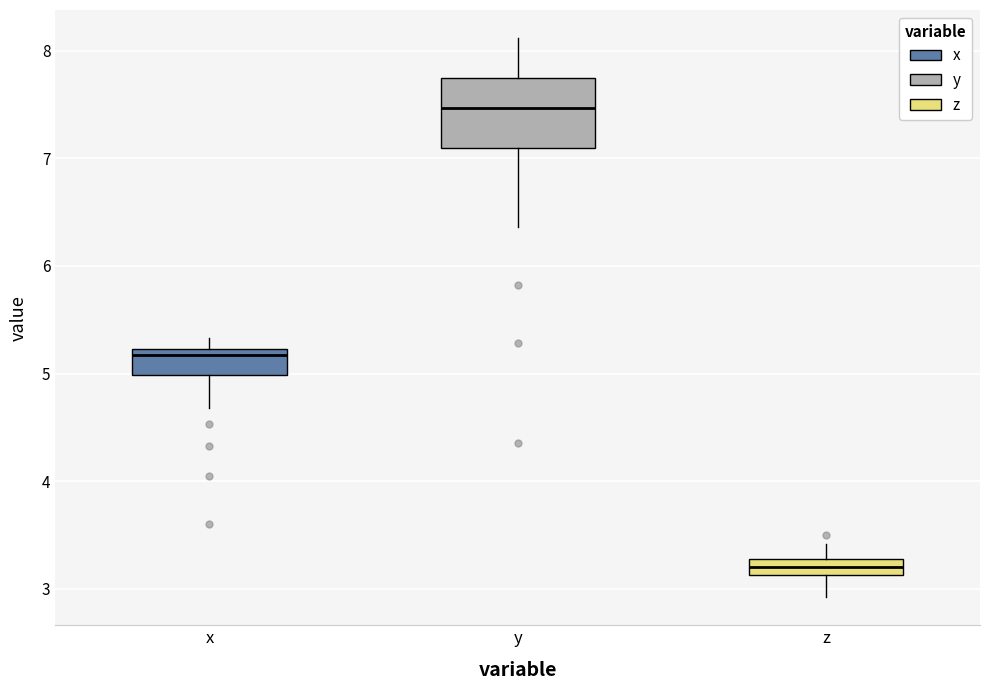

Where is the lower edge of the box for x on the y-axis? The values are not printed on the chart, so give them approximately, as read against the axis.

5.0